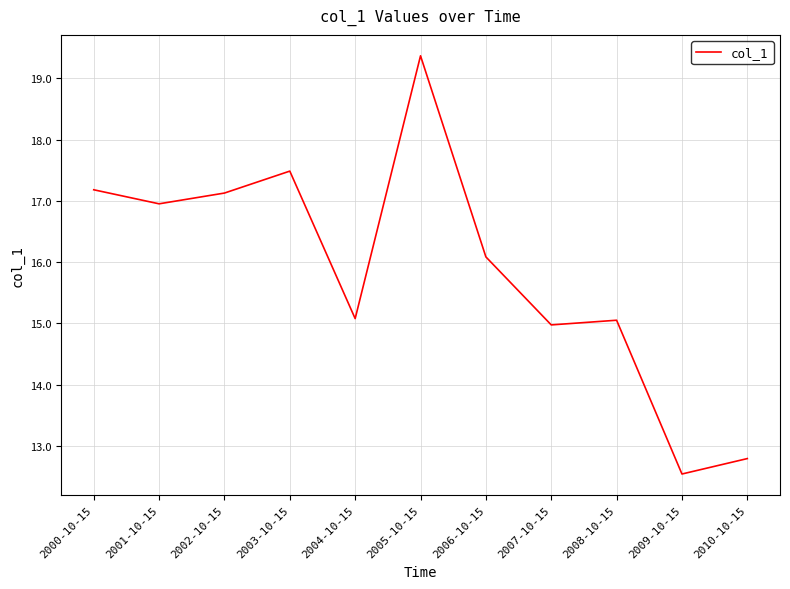

What is the average value?

15.9